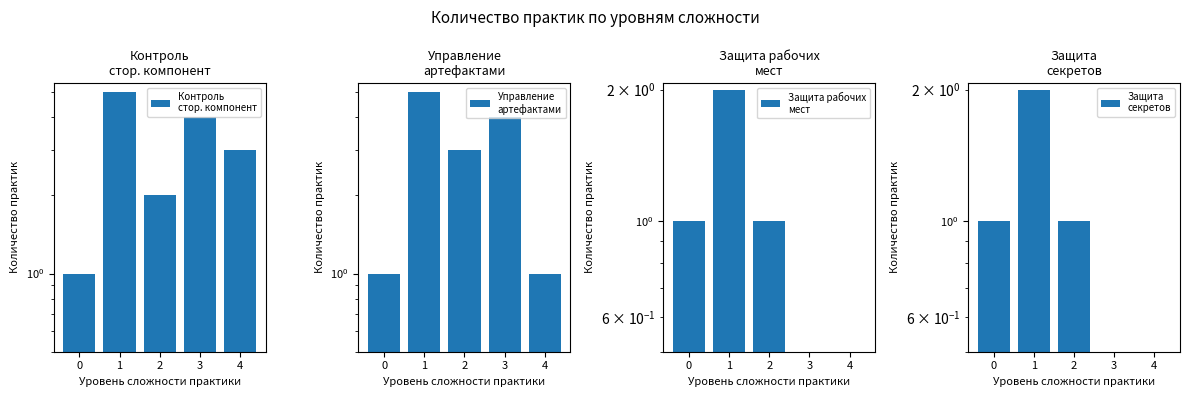

Reading left to right, list all the values displayed in this chart.

Контроль
стор. компонент: 0=1	1=5	2=2	3=4	4=3
Управление
артефактами: 0=1	1=5	2=3	3=4	4=1
Защита рабочих
мест: 0=1	1=2	2=1	3=0	4=0
Защита
секретов: 0=1	1=2	2=1	3=0	4=0